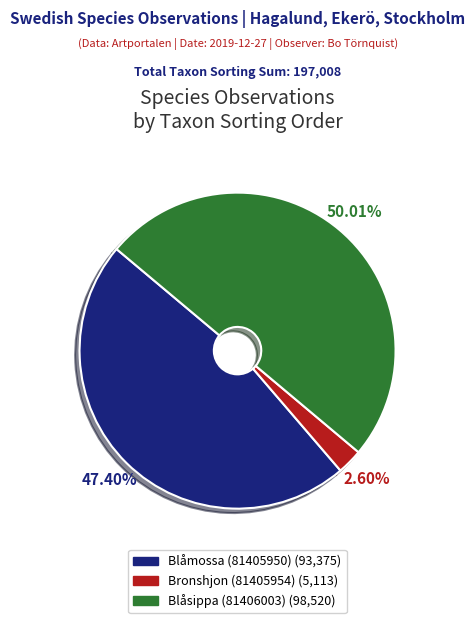

What is the largest slice in the pie chart?

Blåsippa (81406003)